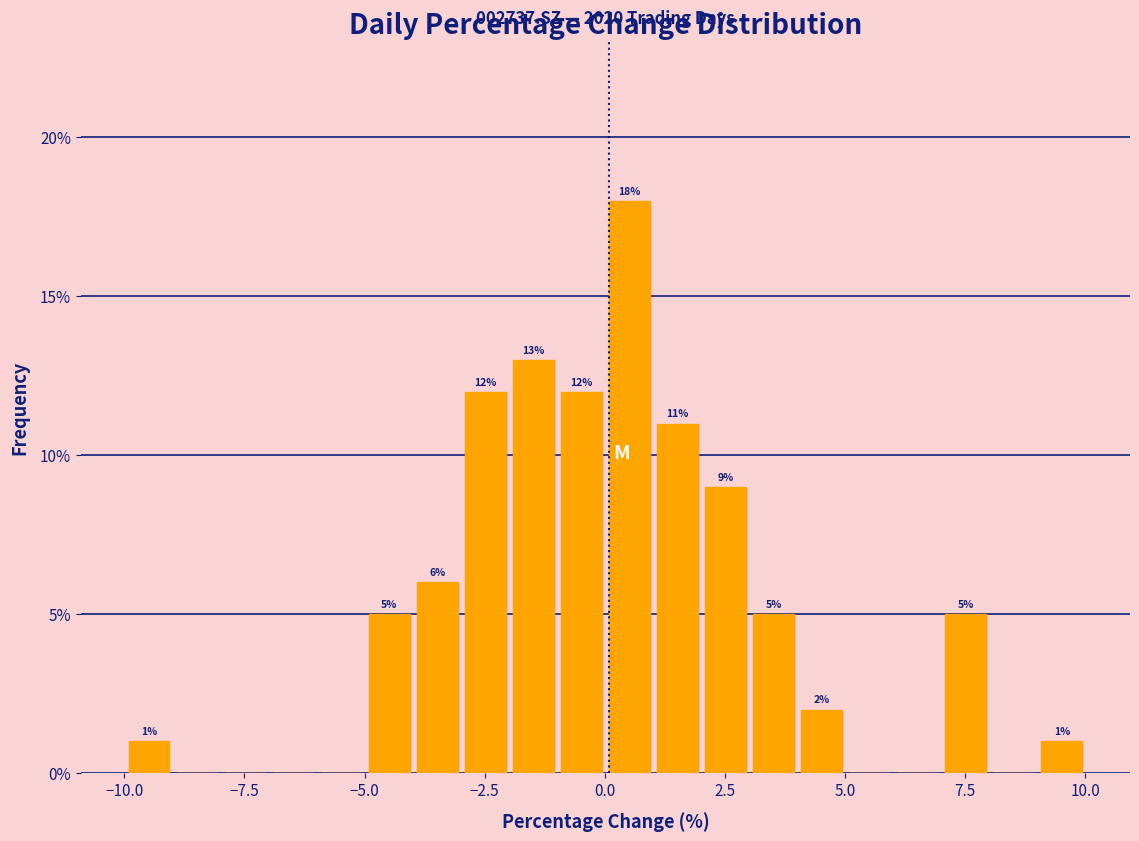

Around what value on the x-axis is the tallest bar? Give the approximate position of its centre, as read against the axis.

0.5